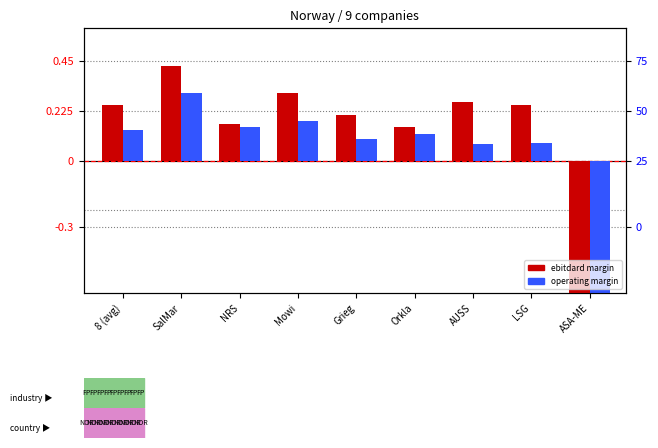

What is the difference between the maximum and minimum values in the ebitdard_margin series?

1.0